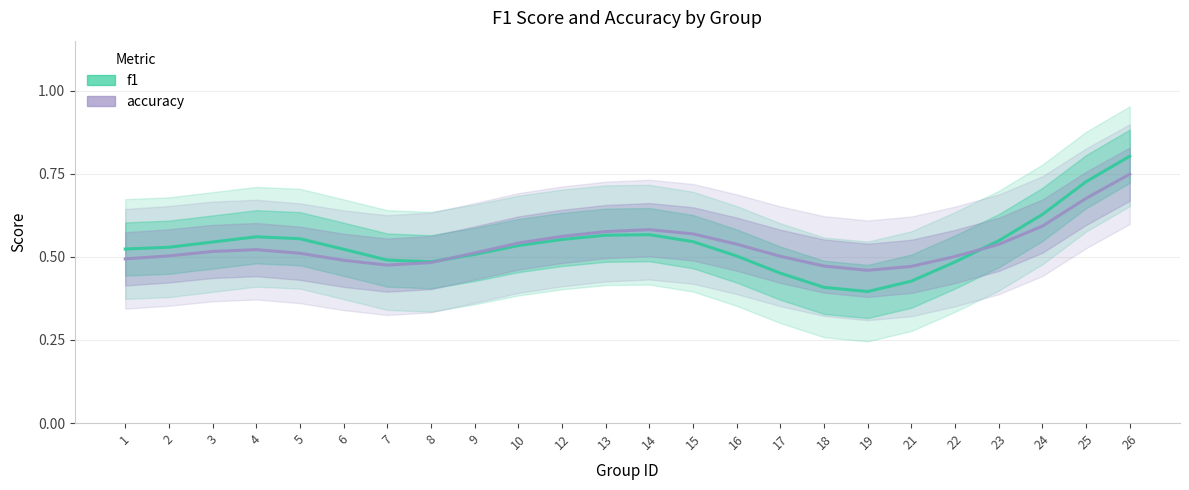

Reading left to right, what are all the values shown in this chart?

f1: 1=0.5	2=0.5	3=0.5	4=0.6	5=0.6	6=0.5	7=0.5	8=0.5	9=0.5	10=0.5	12=0.6	13=0.6	14=0.6	15=0.5	16=0.5	17=0.5	18=0.4	19=0.4	21=0.4	22=0.5	23=0.5	24=0.6	25=0.7	26=0.8
accuracy: 1=0.5	2=0.5	3=0.5	4=0.5	5=0.5	6=0.5	7=0.5	8=0.5	9=0.5	10=0.5	12=0.6	13=0.6	14=0.6	15=0.6	16=0.5	17=0.5	18=0.5	19=0.5	21=0.5	22=0.5	23=0.5	24=0.6	25=0.7	26=0.7